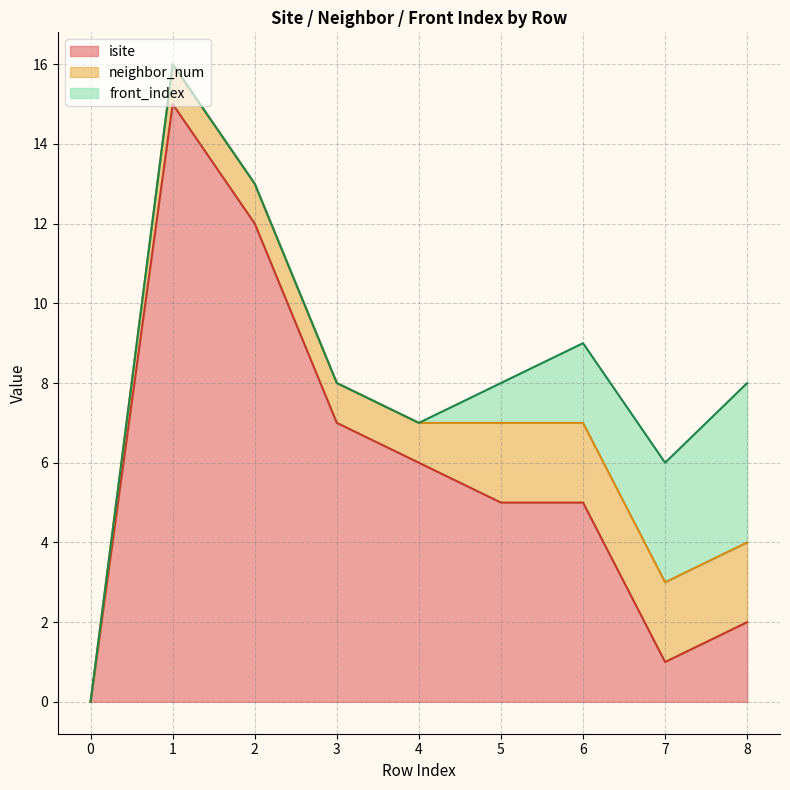

What is the value of the isite point at the 9th from the left?

2